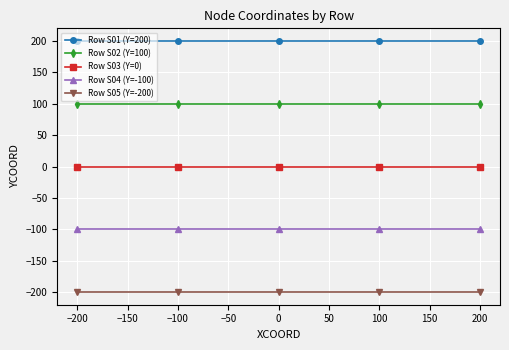

List the series in order of their overall mean, lowest first.

Row S05 (Y=-200), Row S04 (Y=-100), Row S03 (Y=0), Row S02 (Y=100), Row S01 (Y=200)